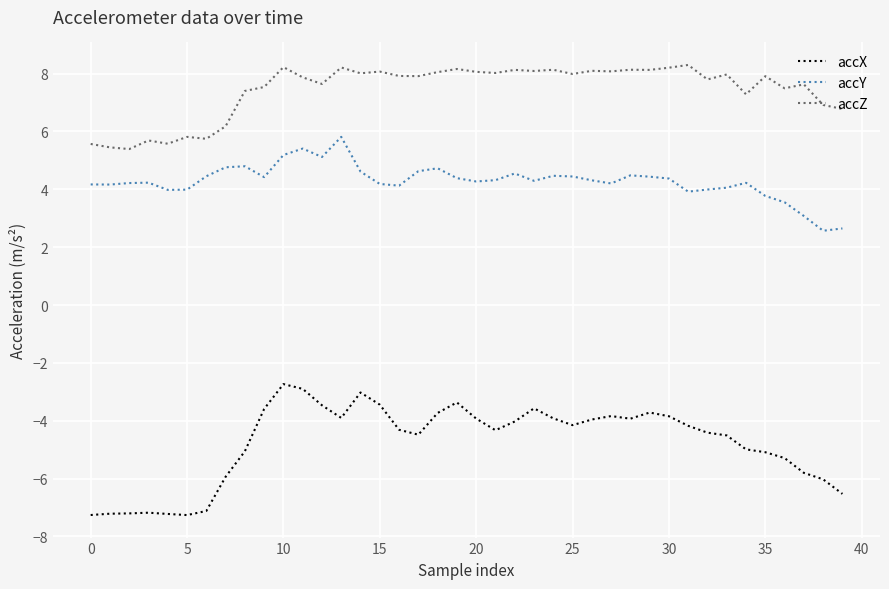

How many categories are shown in the chart?

40